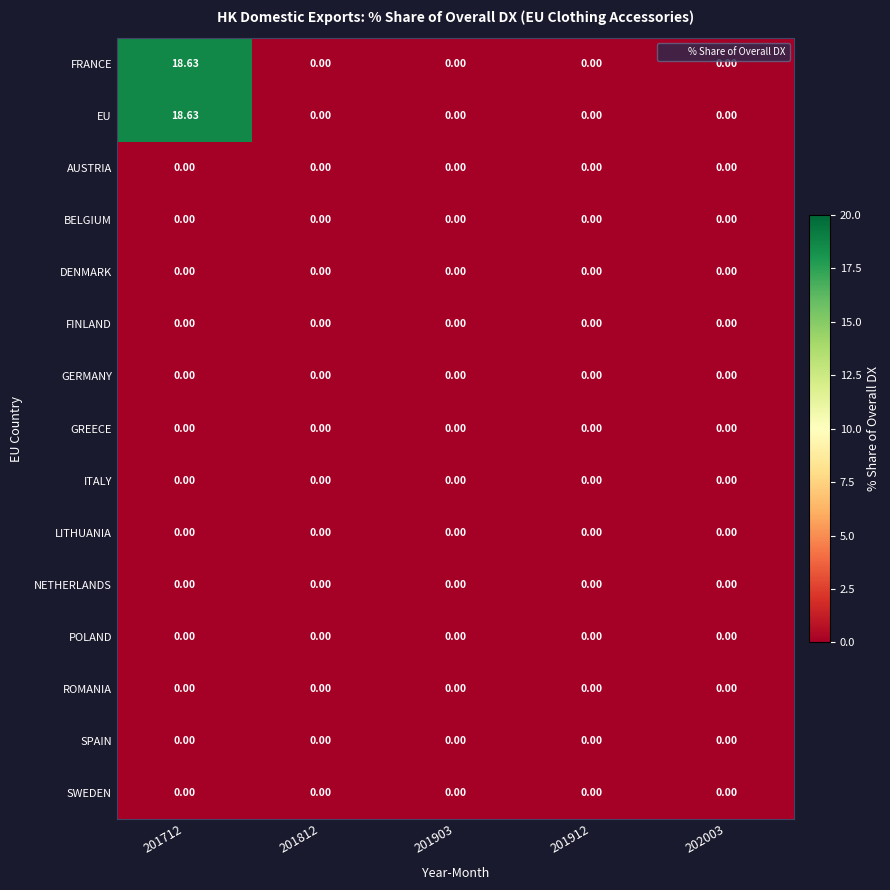

Between 201812 and 201912, which is larger?

201812